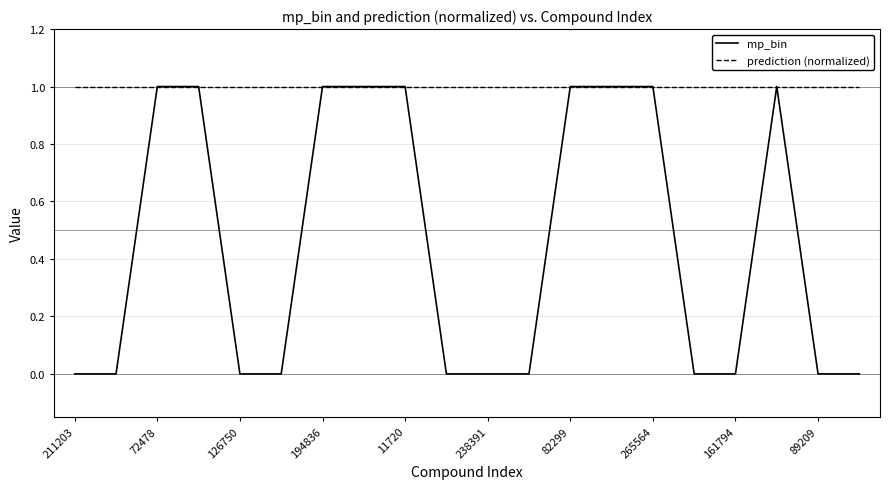

Is this an area chart (filled region under the line)?

No